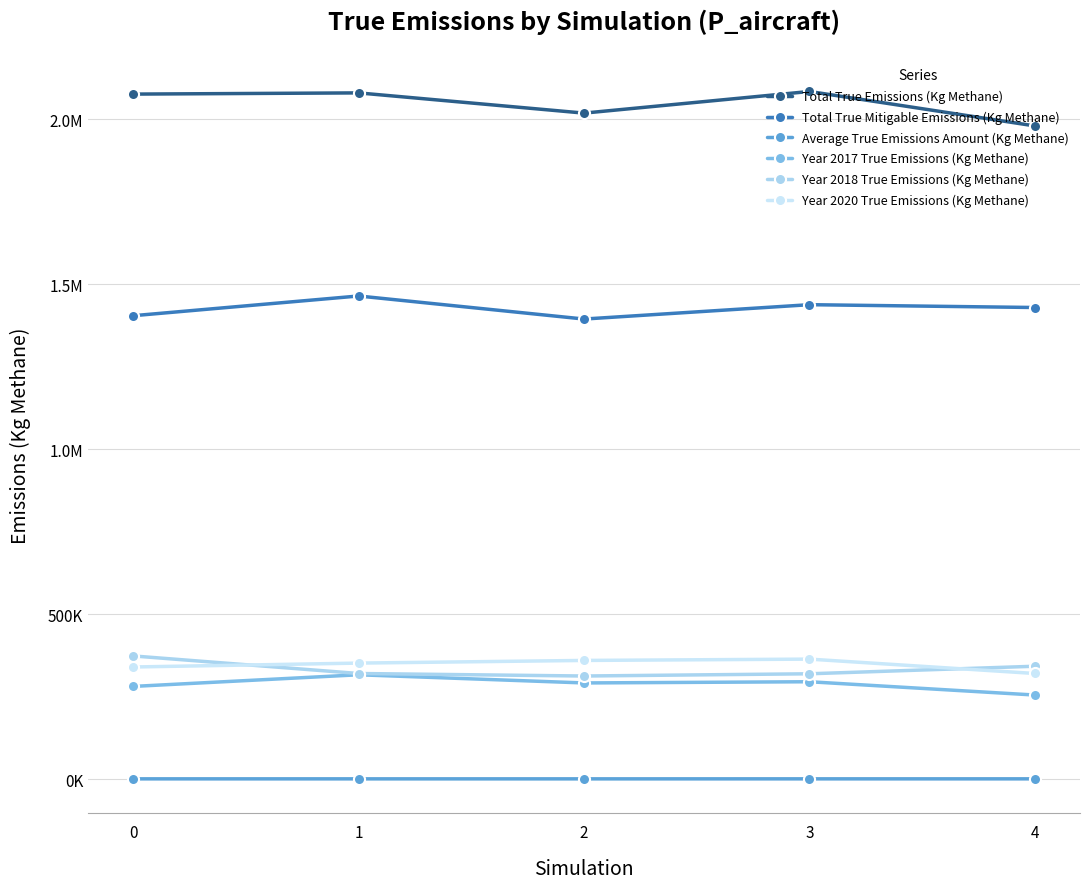

At which label does Total True Emissions (Kg Methane) reach its peak?

3